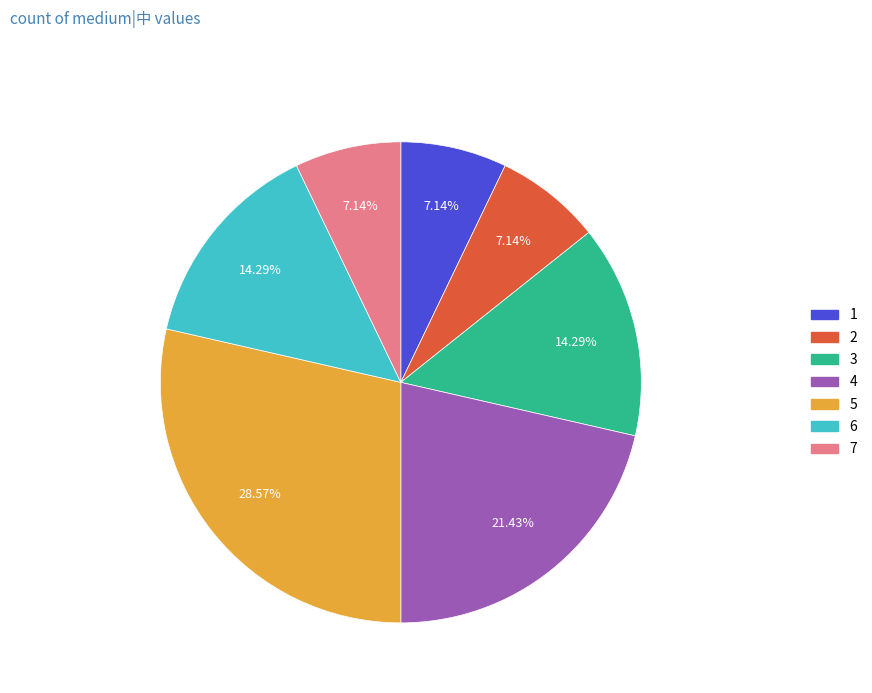

Does any single category account for the majority?

No